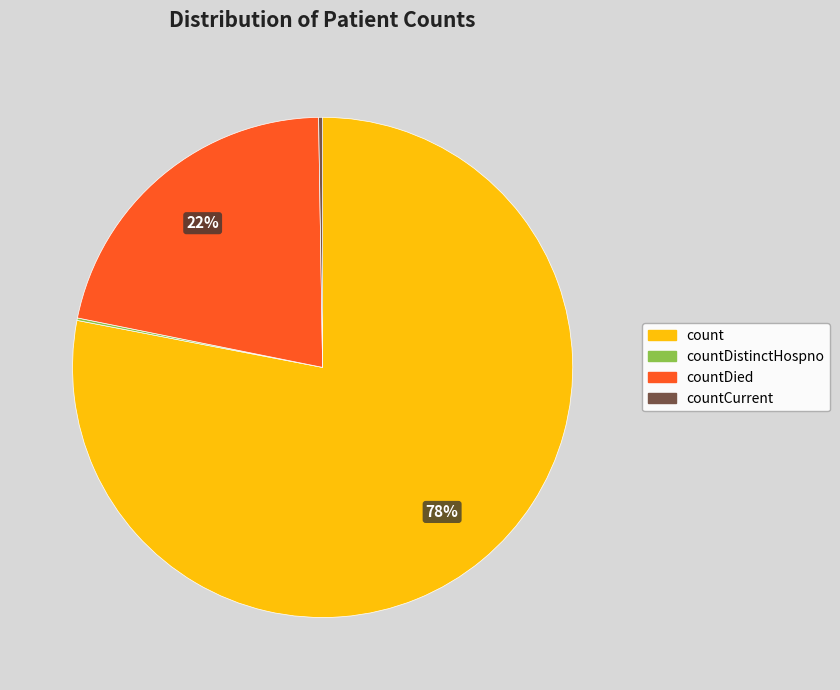

To the nearest percent, what is the difference between the largest and smallest slice percentages?

78%